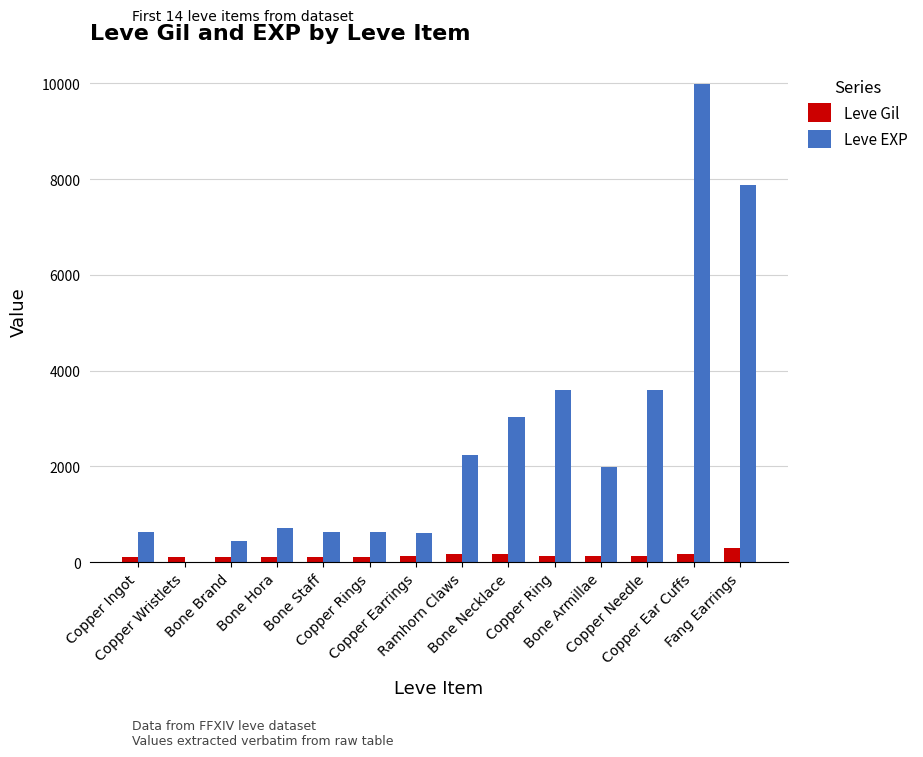

Which series has the largest total across all categories?

Leve EXP